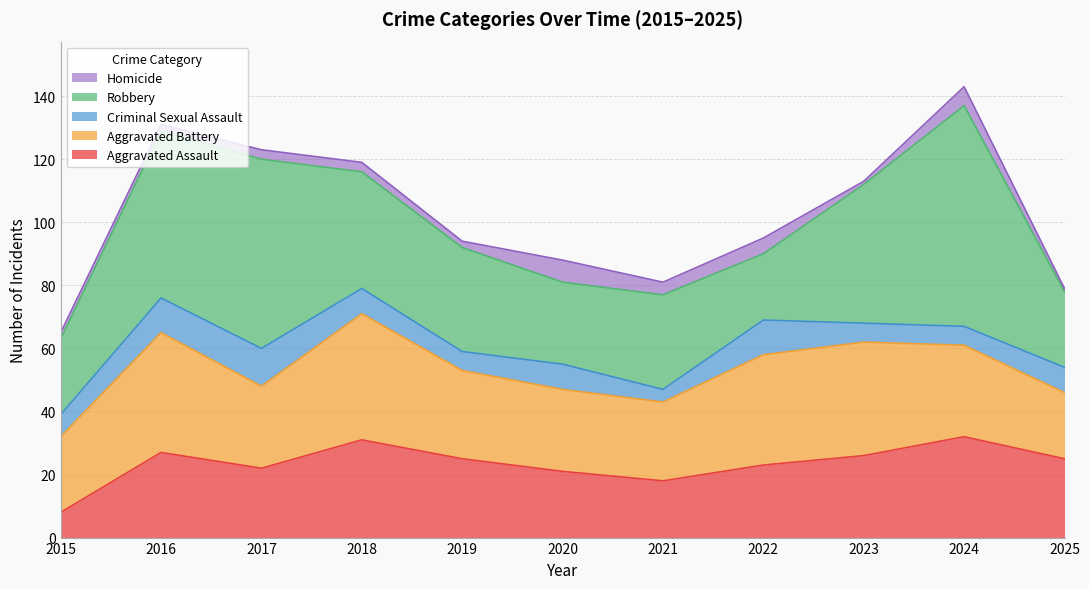

Reading left to right, what are all the values shown in this chart?

Aggravated Assault: 2015=8	2016=27	2017=22	2018=31	2019=25	2020=21	2021=18	2022=23	2023=26	2024=32	2025=25
Aggravated Battery: 2015=24	2016=38	2017=26	2018=40	2019=28	2020=26	2021=25	2022=35	2023=36	2024=29	2025=21
Criminal Sexual Assault: 2015=7	2016=11	2017=12	2018=8	2019=6	2020=8	2021=4	2022=11	2023=6	2024=6	2025=8
Robbery: 2015=24	2016=53	2017=60	2018=37	2019=33	2020=26	2021=30	2022=21	2023=44	2024=70	2025=24
Homicide: 2015=2	2016=2	2017=3	2018=3	2019=2	2020=7	2021=4	2022=5	2023=1	2024=6	2025=1